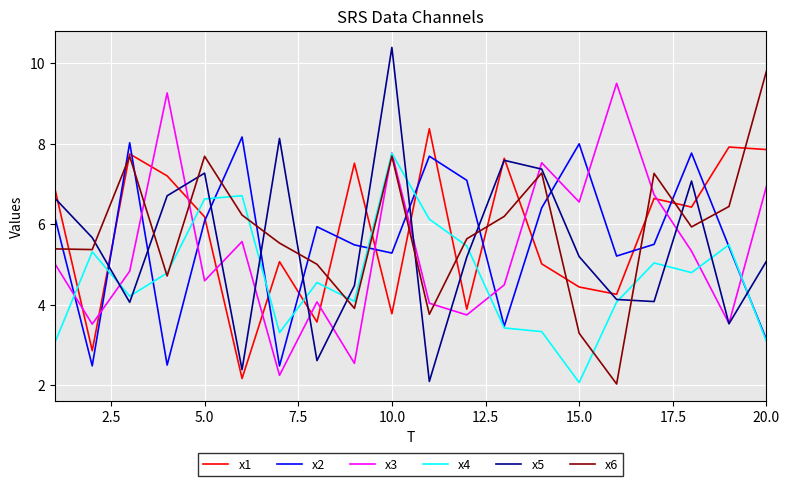

In x1, how many points are higher than both neighbors (excluding endpoints)?

7